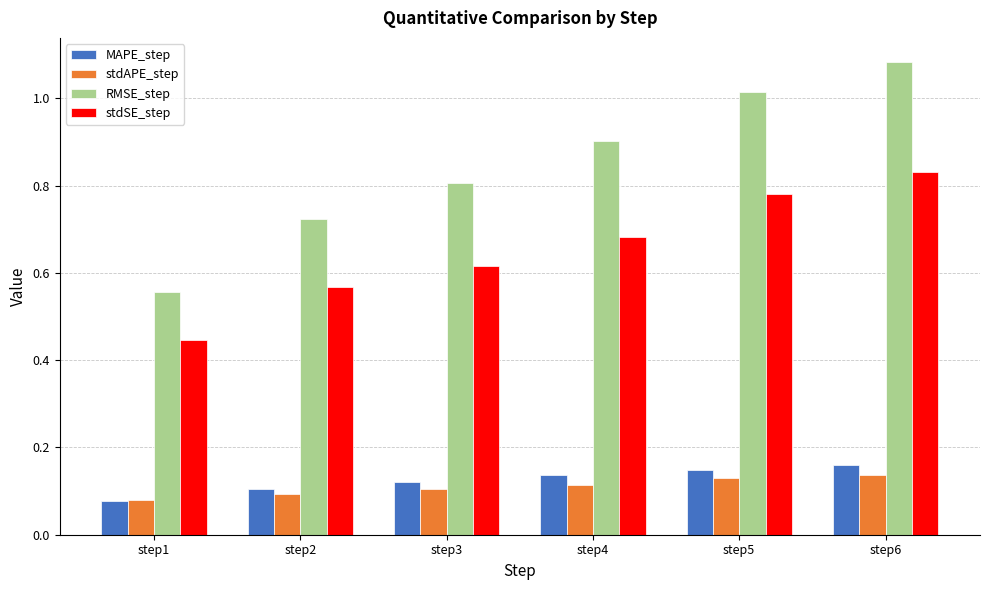

Is the value of MAPE_step at step2 greater than the value of stdSE_step at step2?

No